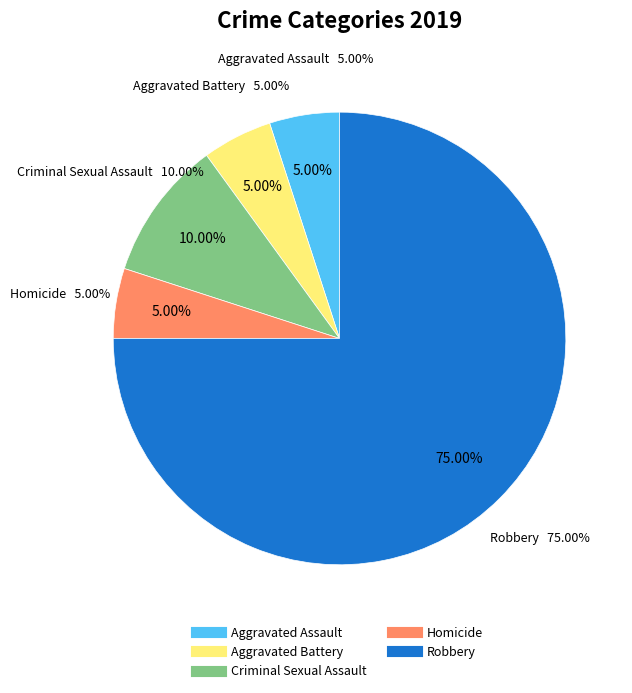

What is the largest slice in the pie chart?

Robbery